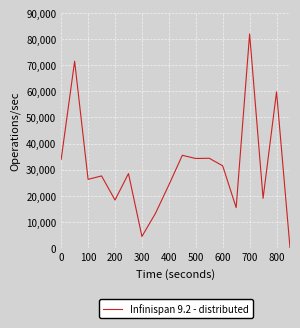

Is this an area chart (filled region under the line)?

No